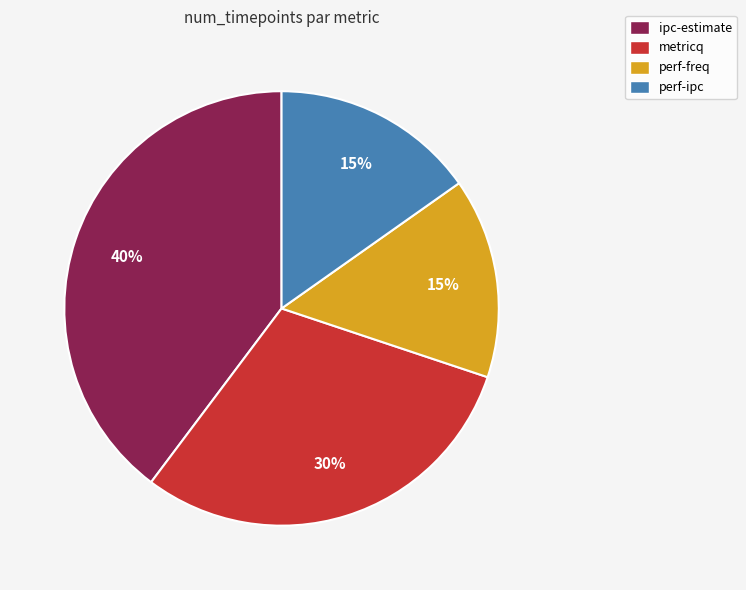

To the nearest percent, what is the combined percentage of perf-freq and metricq?

45%